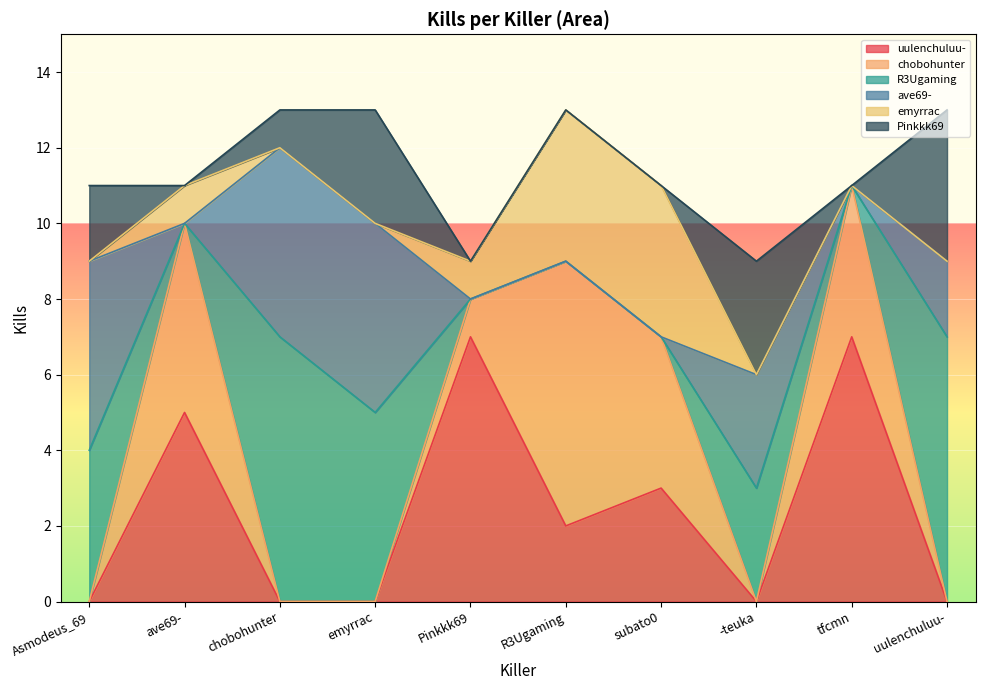

How many lines are shown in the chart?

6